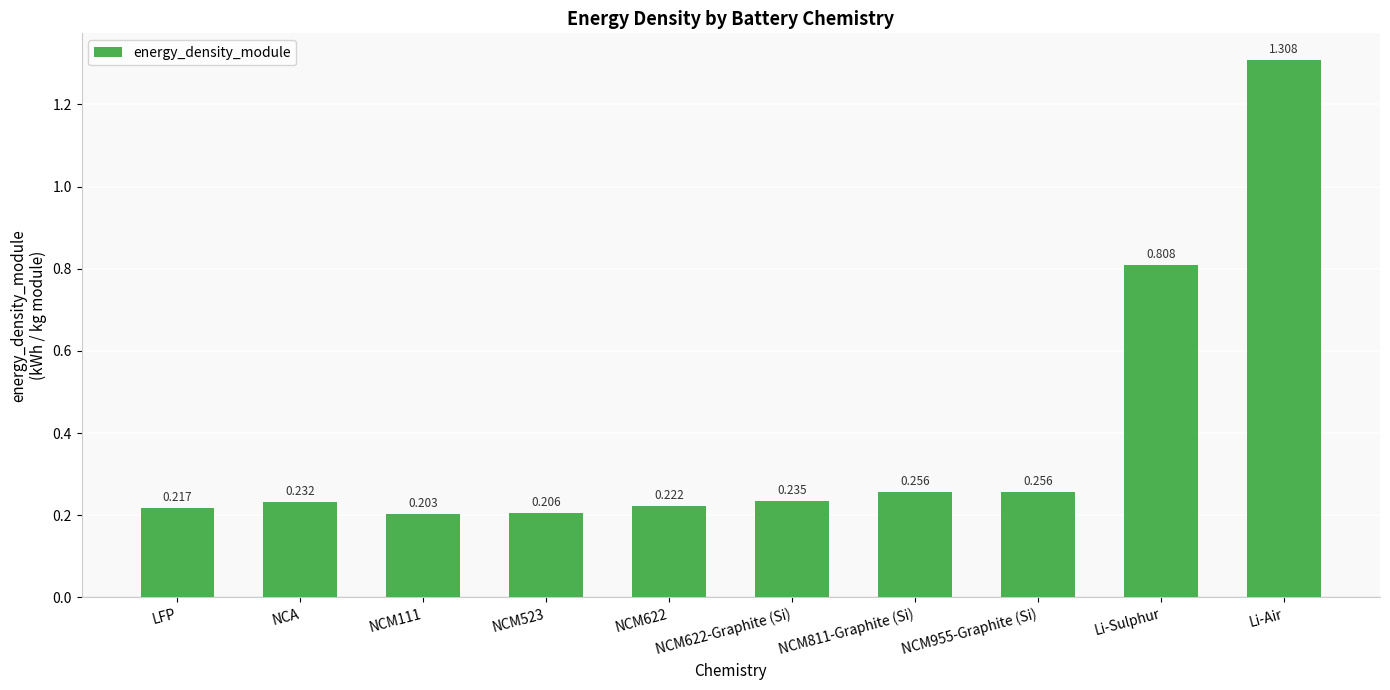

Is it true that the value at NCM111 is 0.3?

False